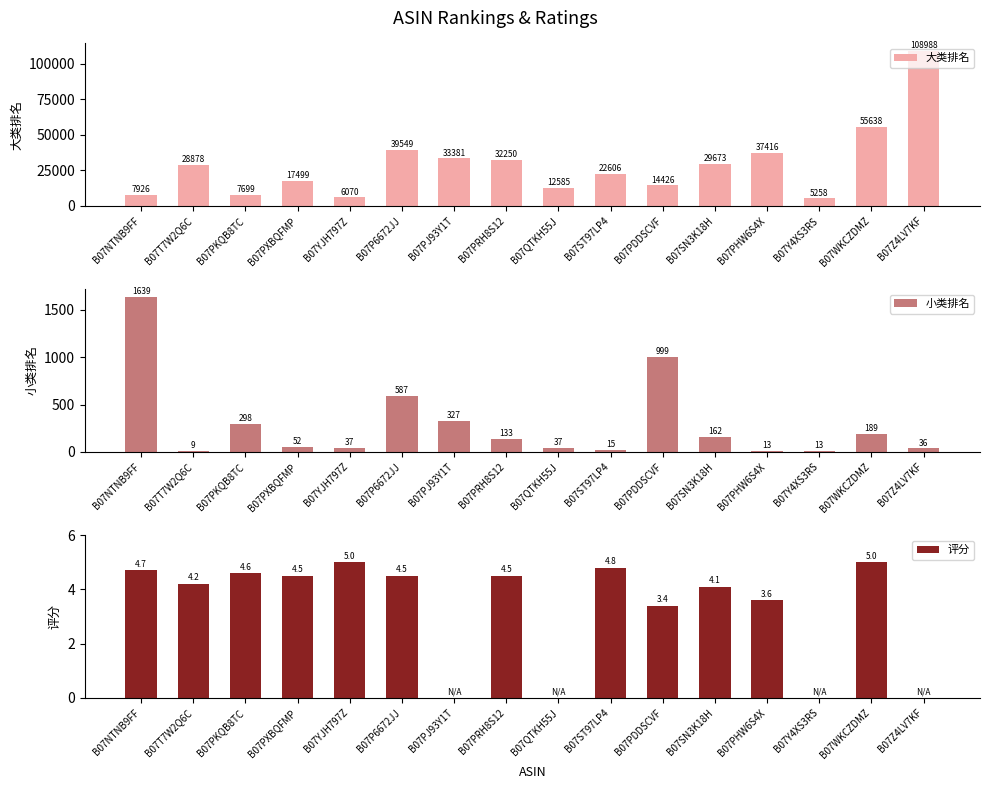

How many categories are shown in the chart?

16